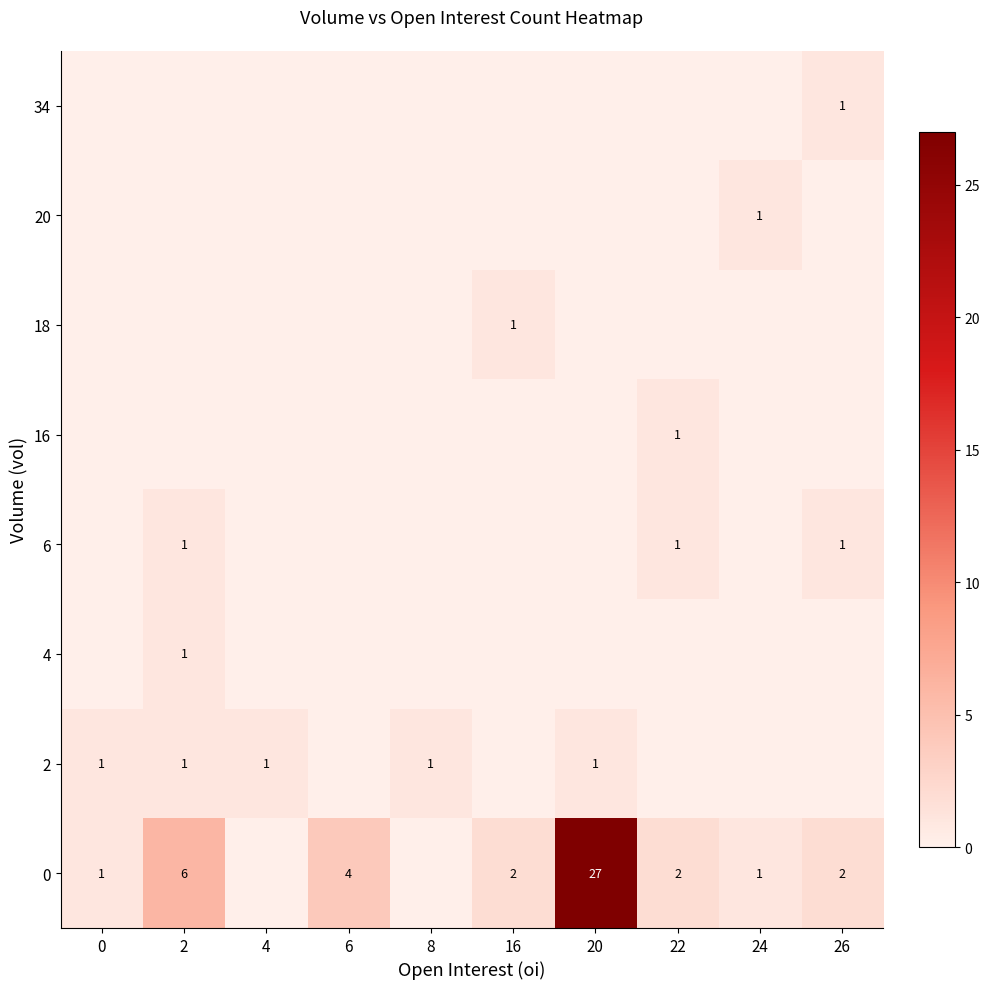

The value of 34 at 26 is 0. True or false?

False